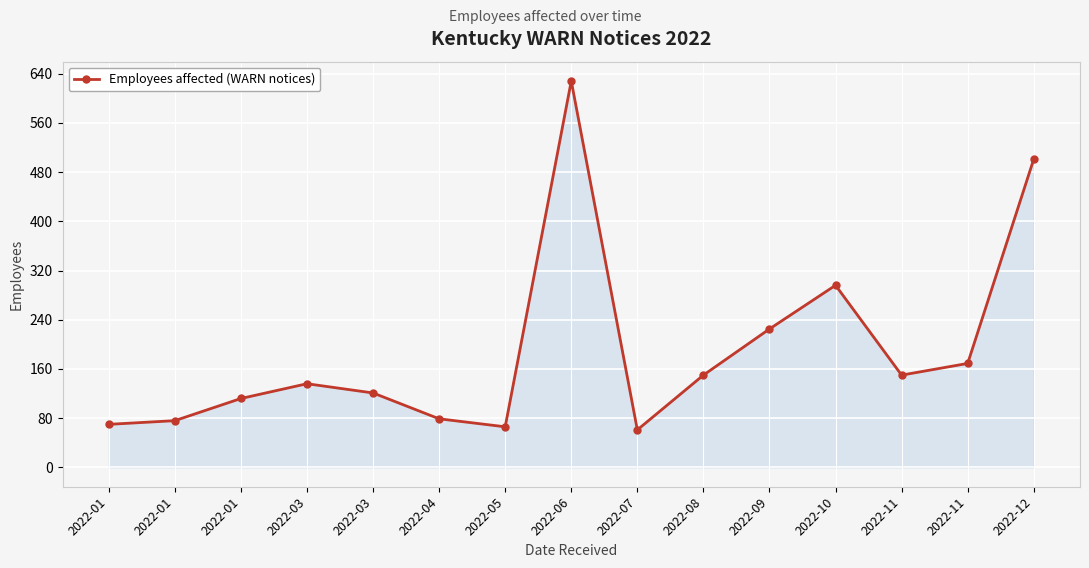

Rank the categories by value from highest to lowest.

2022-06, 2022-12, 2022-10, 2022-09, 2022-11, 2022-08, 2022-11, 2022-03, 2022-03, 2022-01, 2022-04, 2022-01, 2022-01, 2022-05, 2022-07